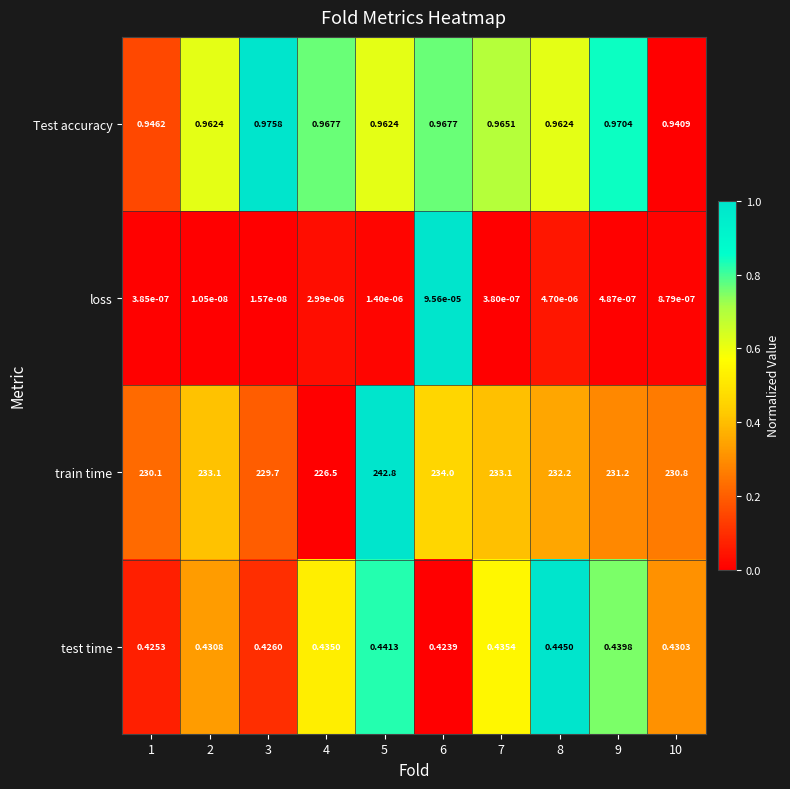

Rank the series at 8 from lowest to highest value.

loss, test time, Test accuracy, train time